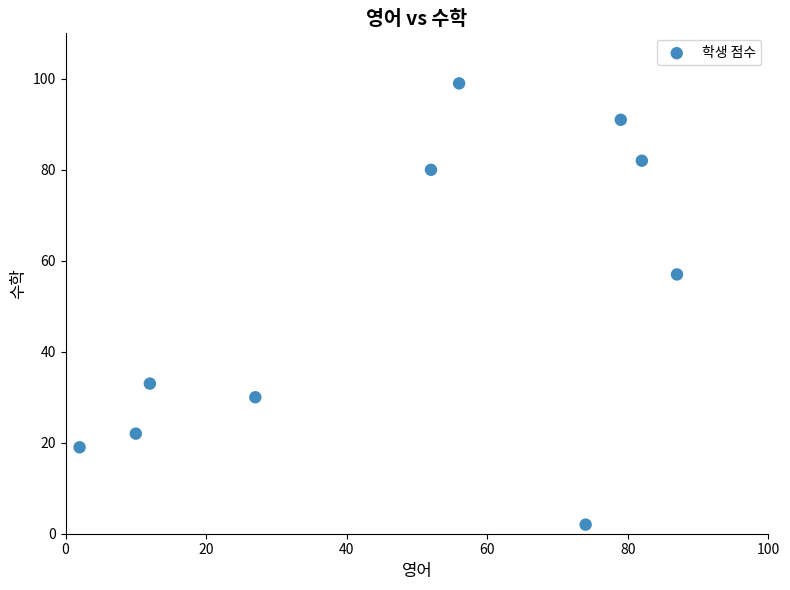

What is the range of Y values (max minus min)?

97